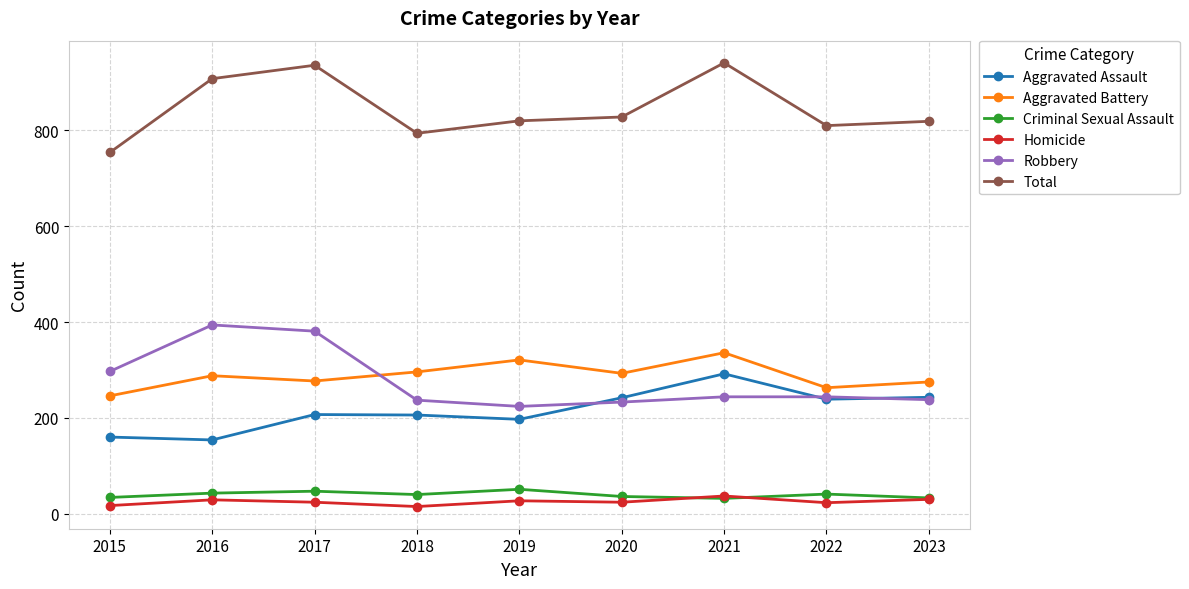

What is the highest value of the Homicide series?

37